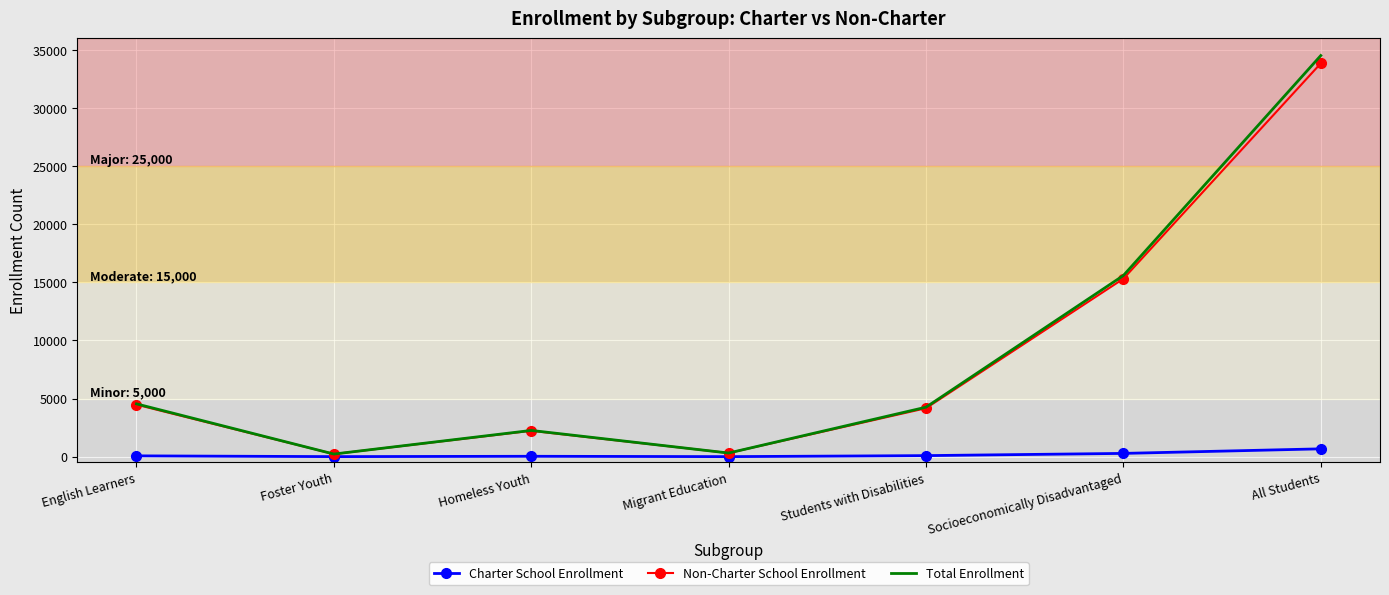

The Total Enrollment series shows 4541 at English Learners. True or false?

True